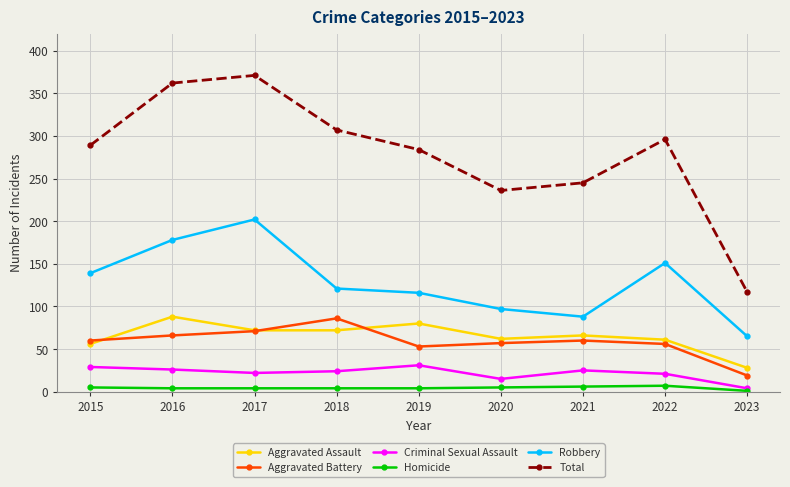

Which series has the largest total across all categories?

Total